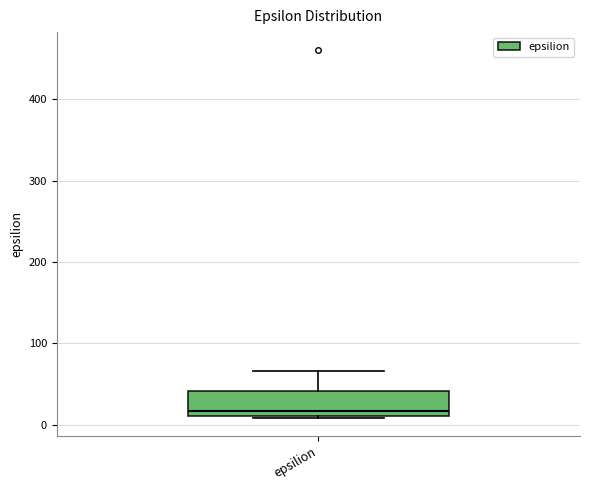

Read this box plot against the y-axis: the position of the median line, the range covered by the box, and the ends of both whiskers. The values are not printed on the chart, so give them approximately, as read against the axis.

median 20, box 10 to 40, whiskers 10 to 70